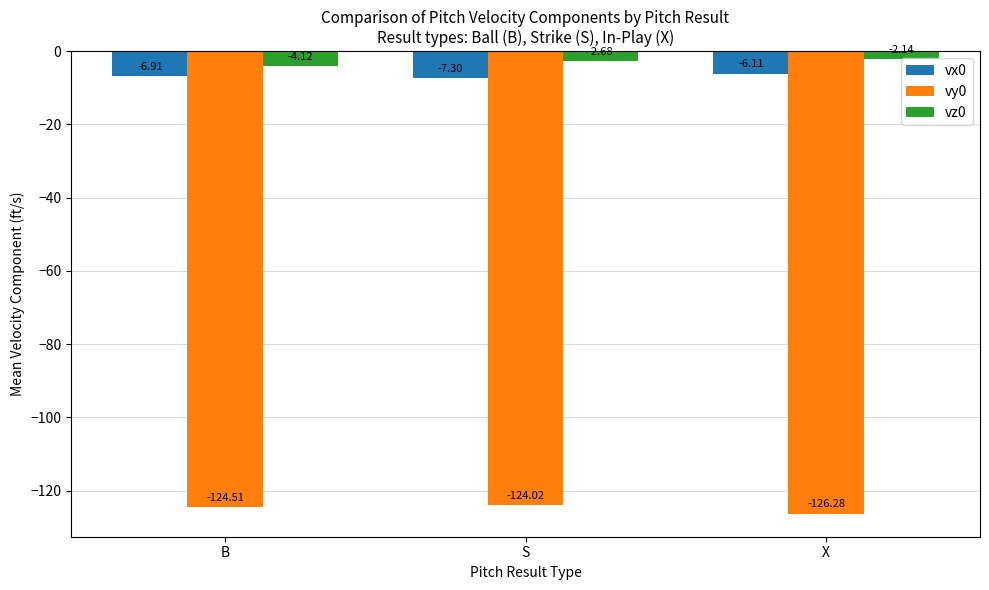

How many distinct data groups are displayed?

3